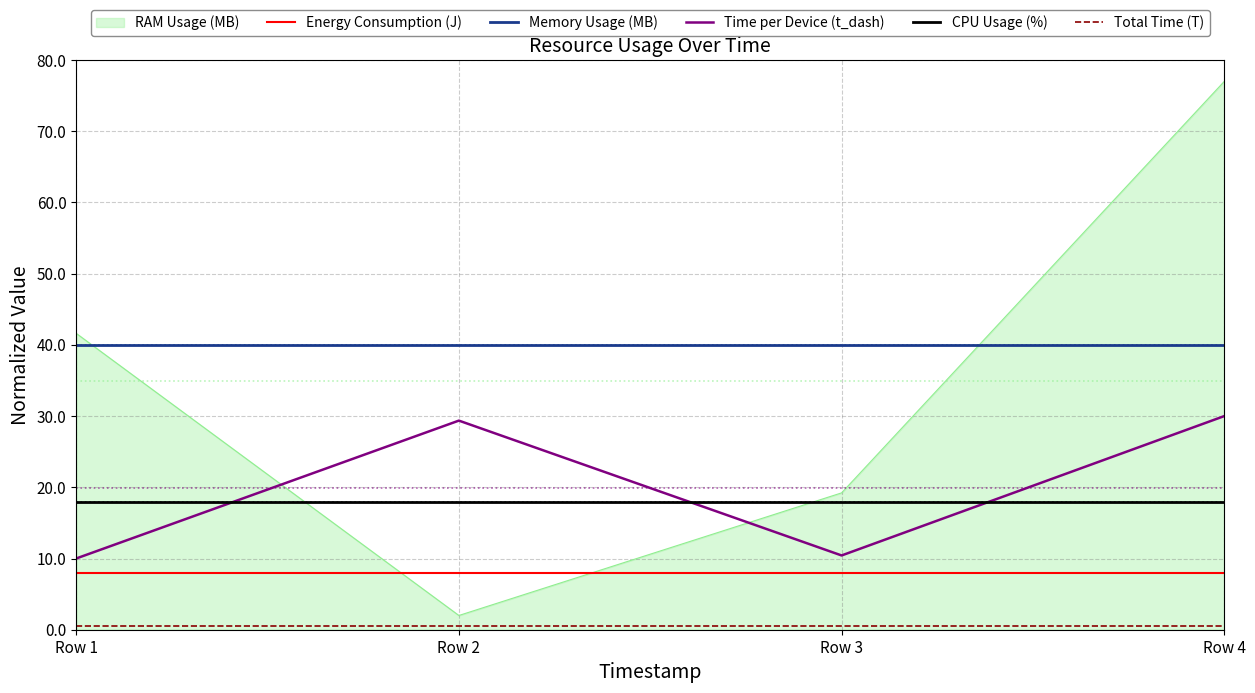

Is it true that Memory Usage (MB) equals 40.0 at Row 4?

True